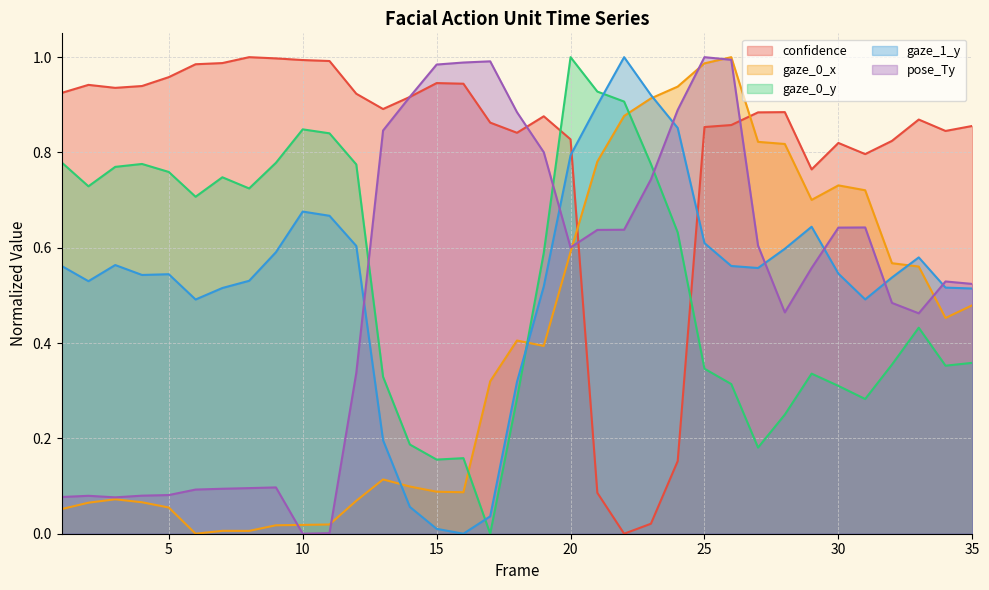

True or false: gaze_1_y has a value of 0.8 at 20.

True